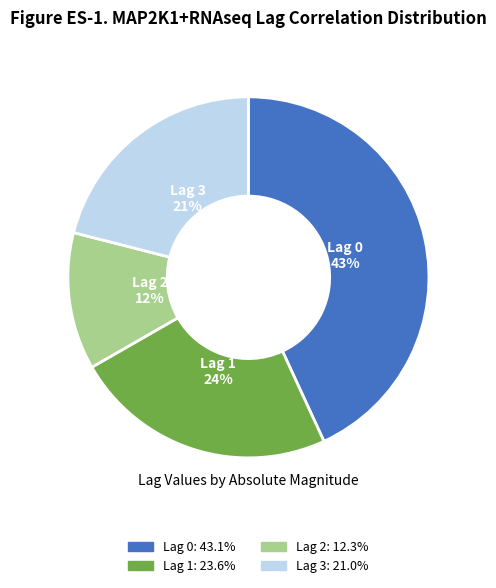

How many segments does this pie chart have?

4